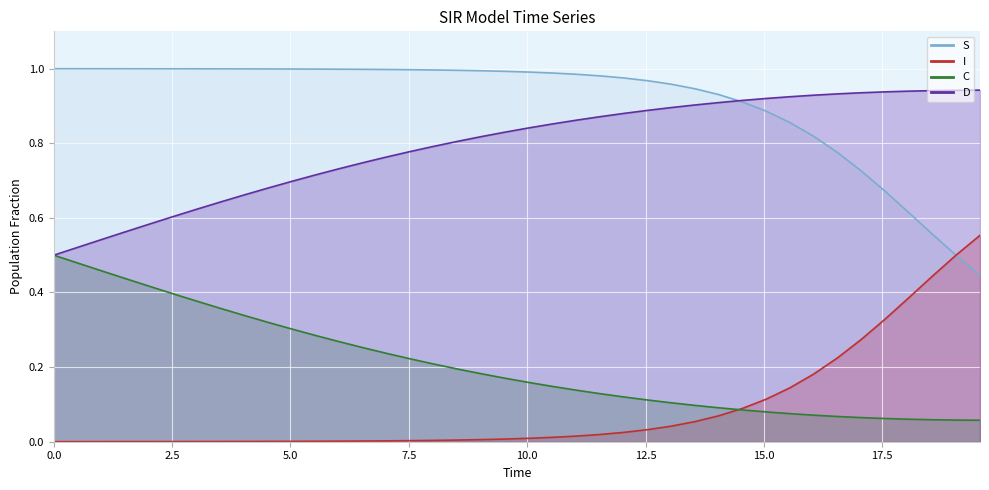

How many lines are shown in the chart?

4